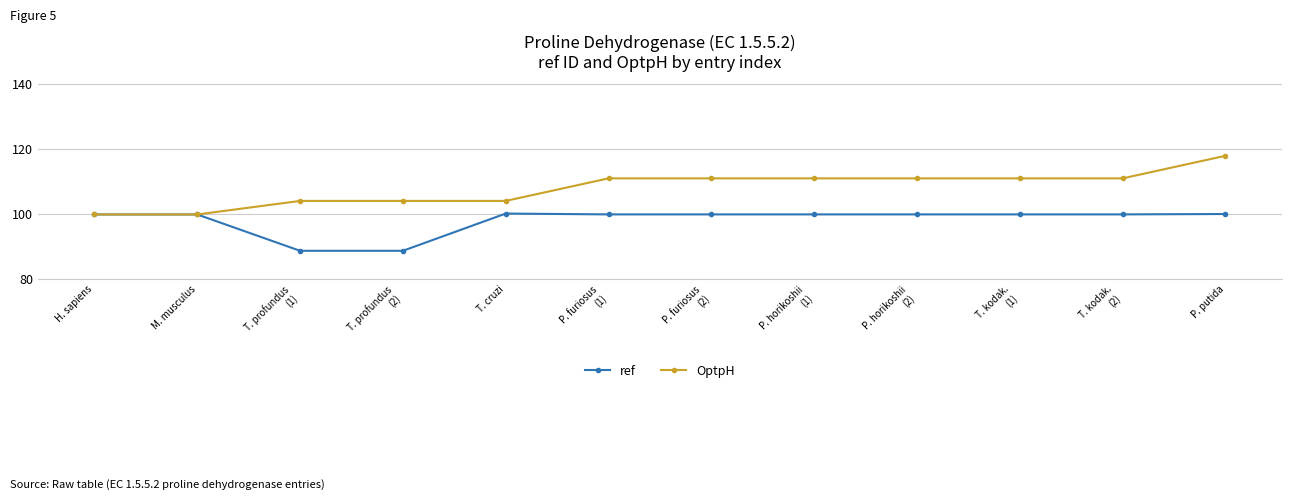

At which label does OptpH reach its peak?

P. putida